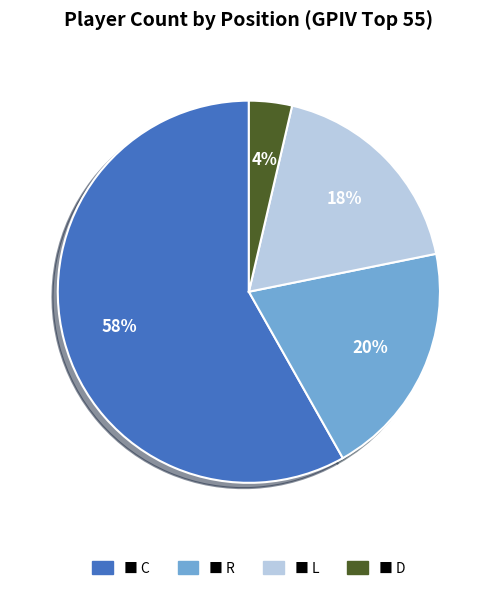

To the nearest percent, what is the average slice percentage?

25%